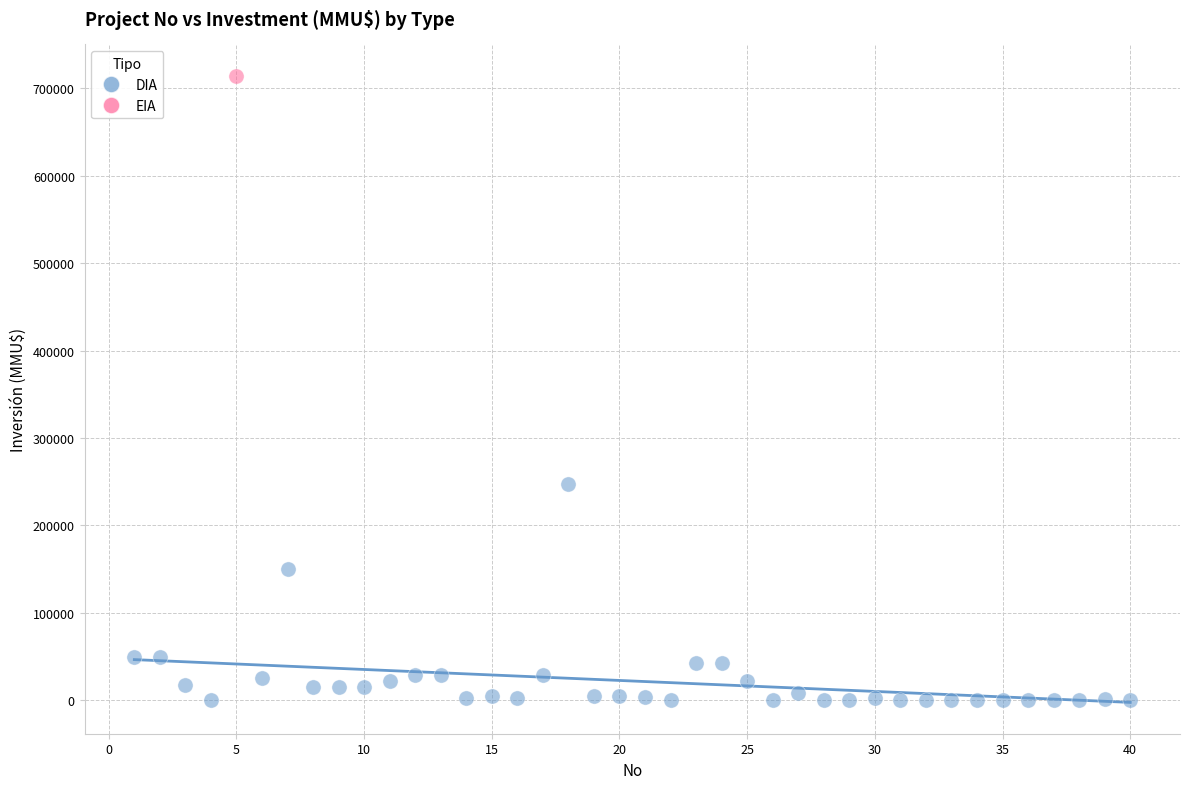

What are all the series names shown in the legend?

DIA, EIA